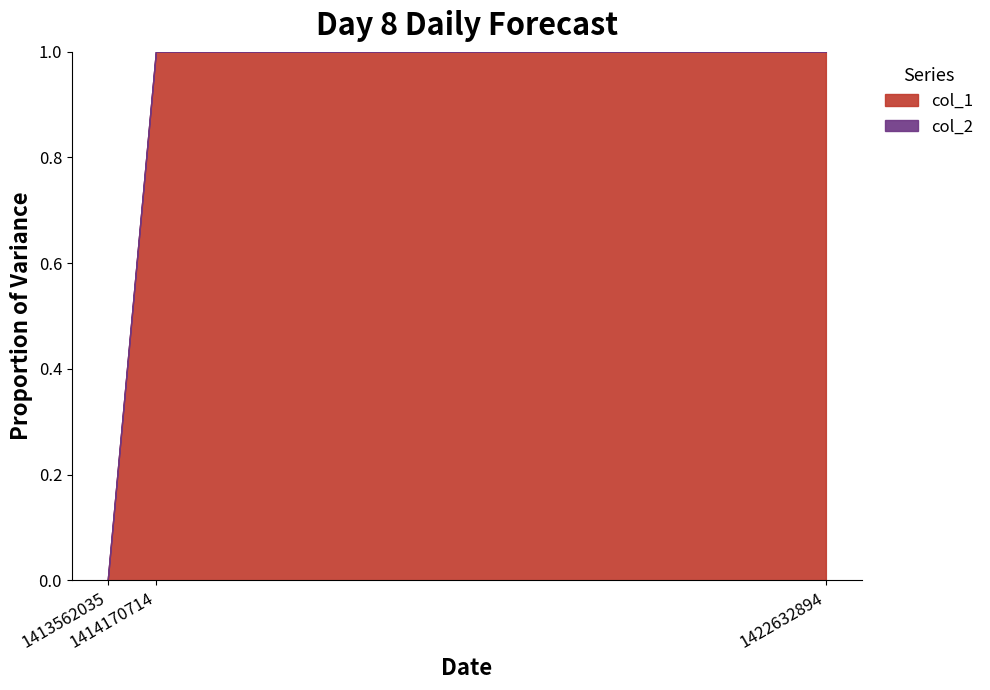

What are all the series names shown in the legend?

col_1, col_2